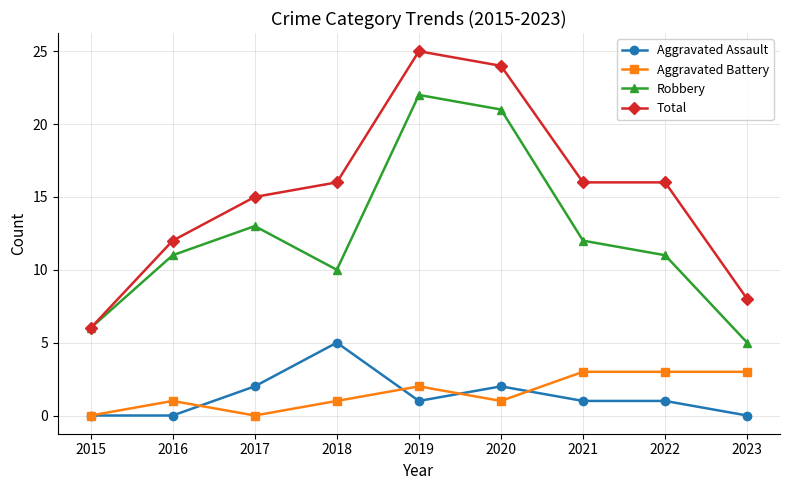

What is the spread (max minus min) of values at 2018?

15